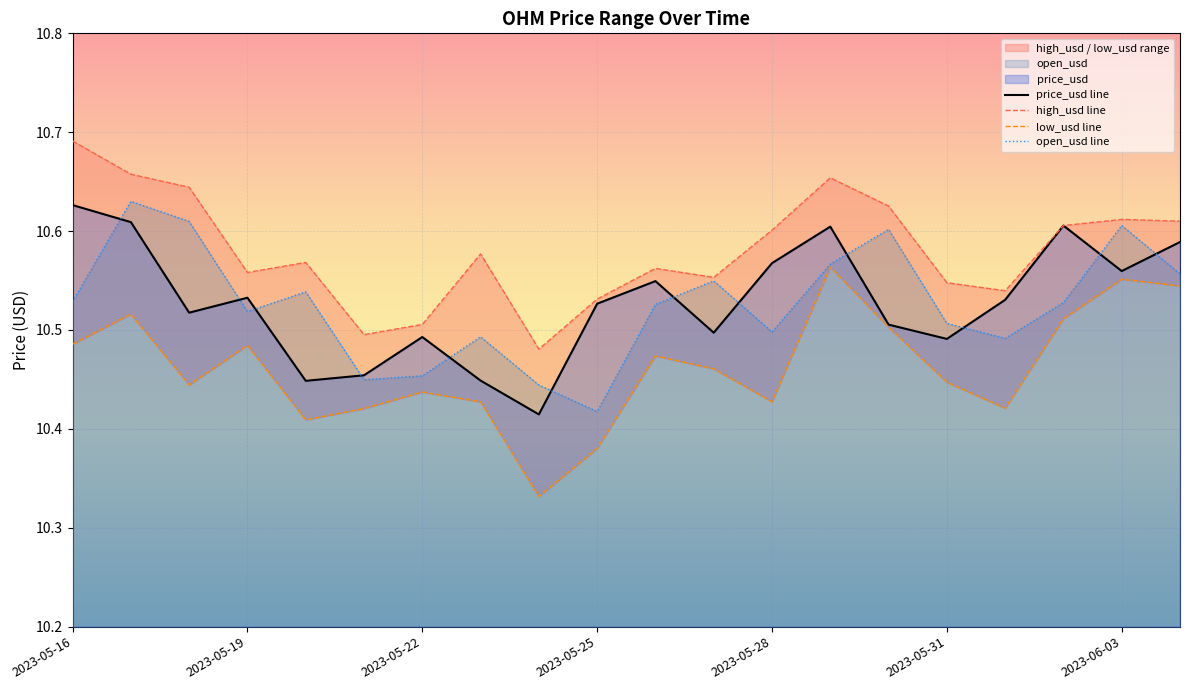

The value of high_usd at 2023-05-16 is 10.7. True or false?

True